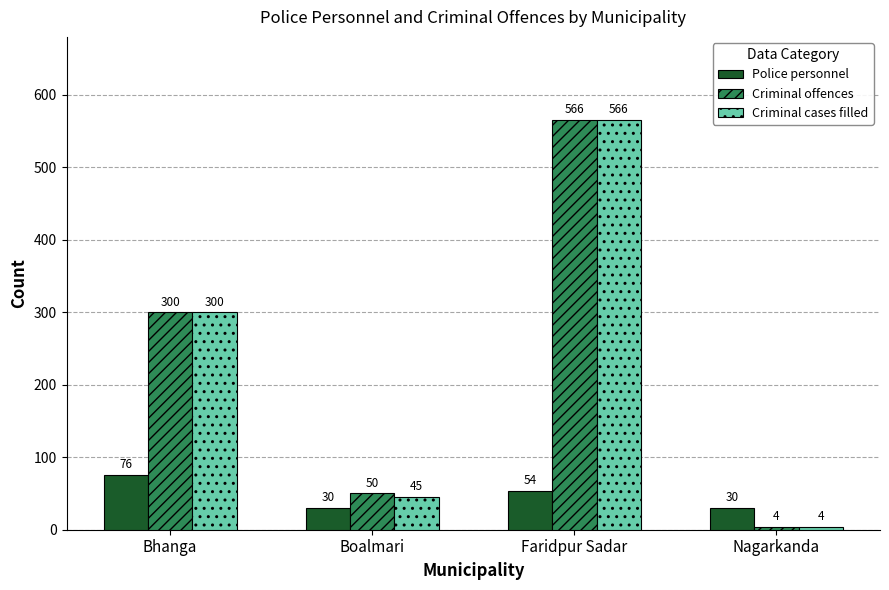

Is the value of Police personnel at Bhanga greater than the value of Criminal offences at Faridpur Sadar?

No